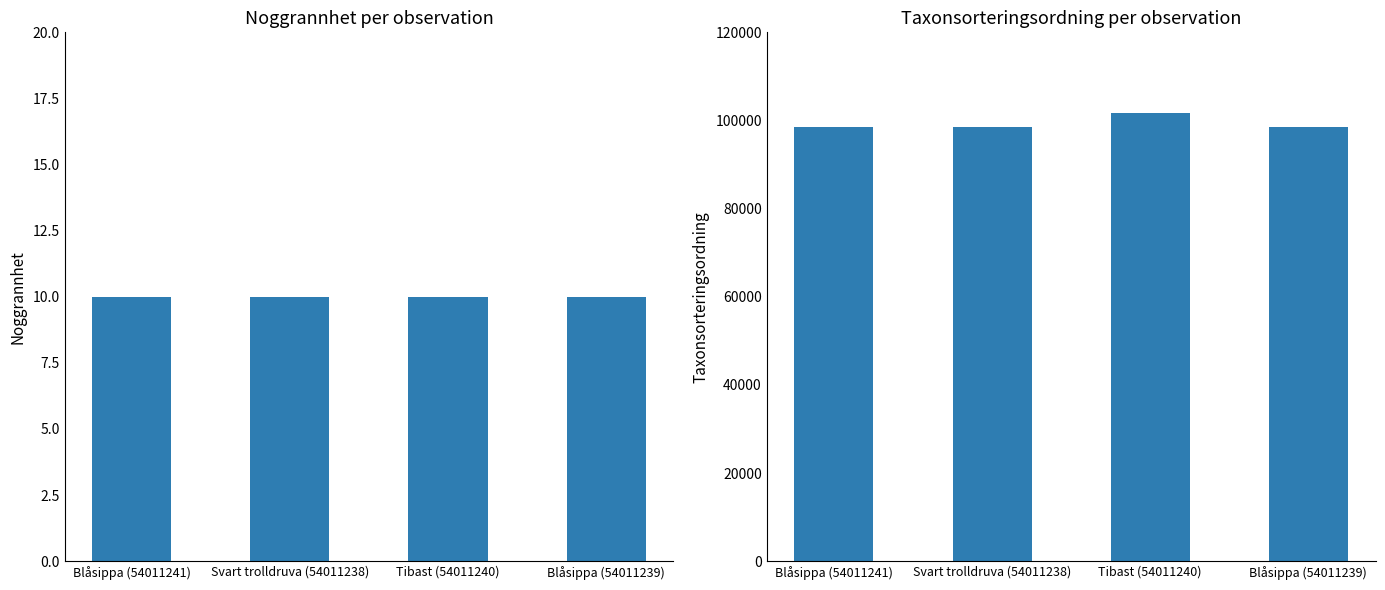

How many data points in Taxonsorteringsordning are above 98520?

1